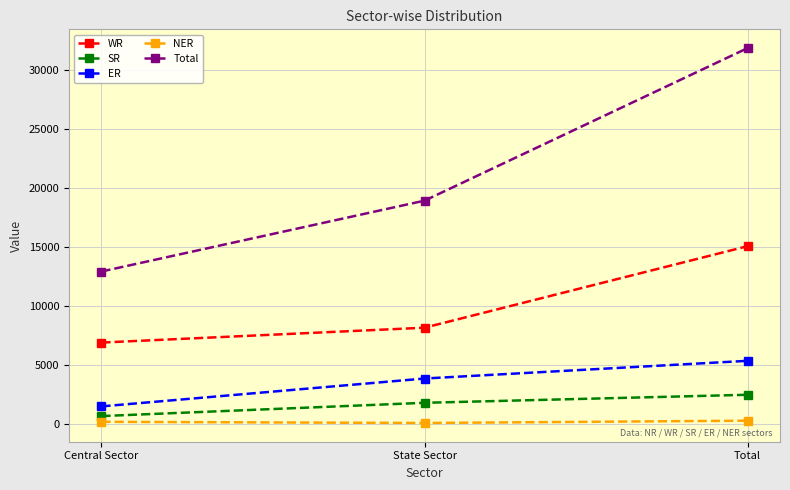

Where is ER nearest to the value 3432?

State Sector